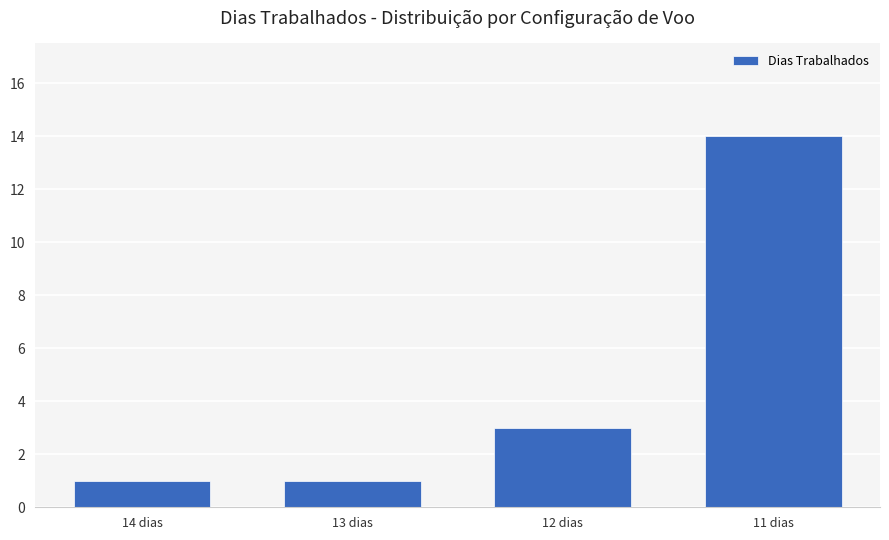

What is the ratio of the value at 14 dias to the value at 13 dias?

1.0